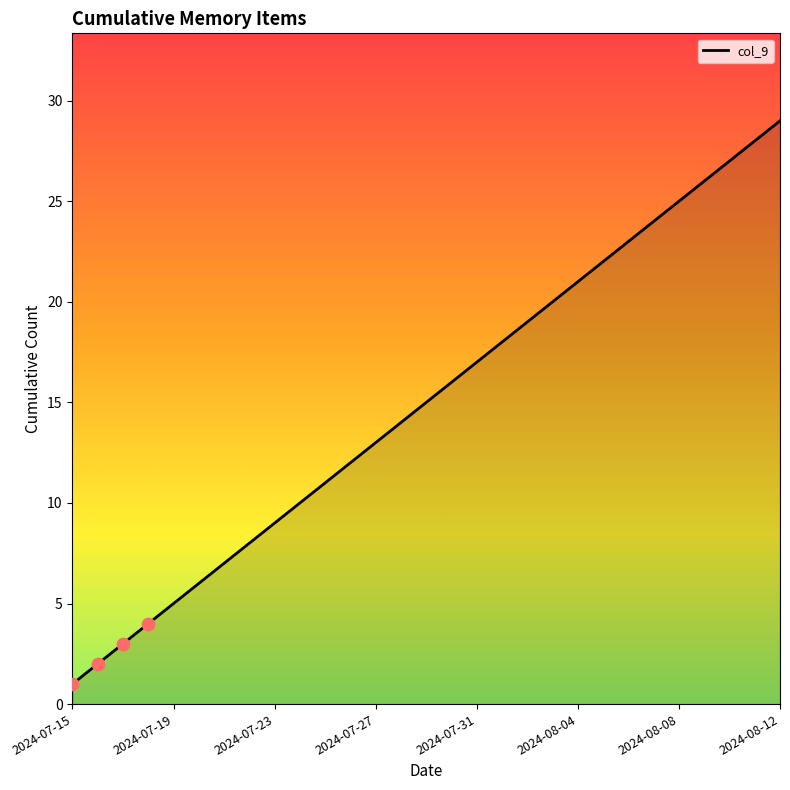

What is the difference between the maximum and minimum values?

28